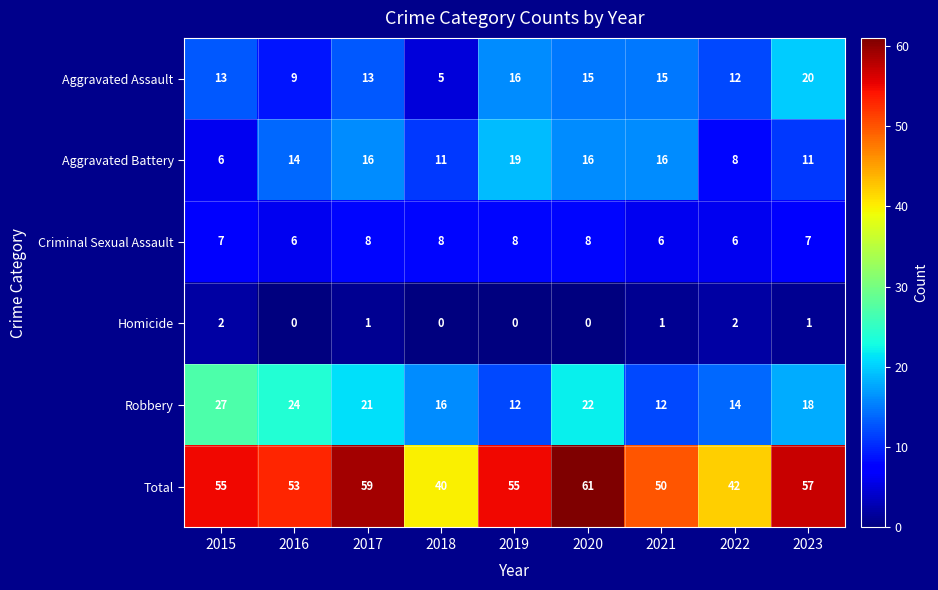

At 2019, list the series in order from largest to smallest.

Total, Aggravated Battery, Aggravated Assault, Robbery, Criminal Sexual Assault, Homicide